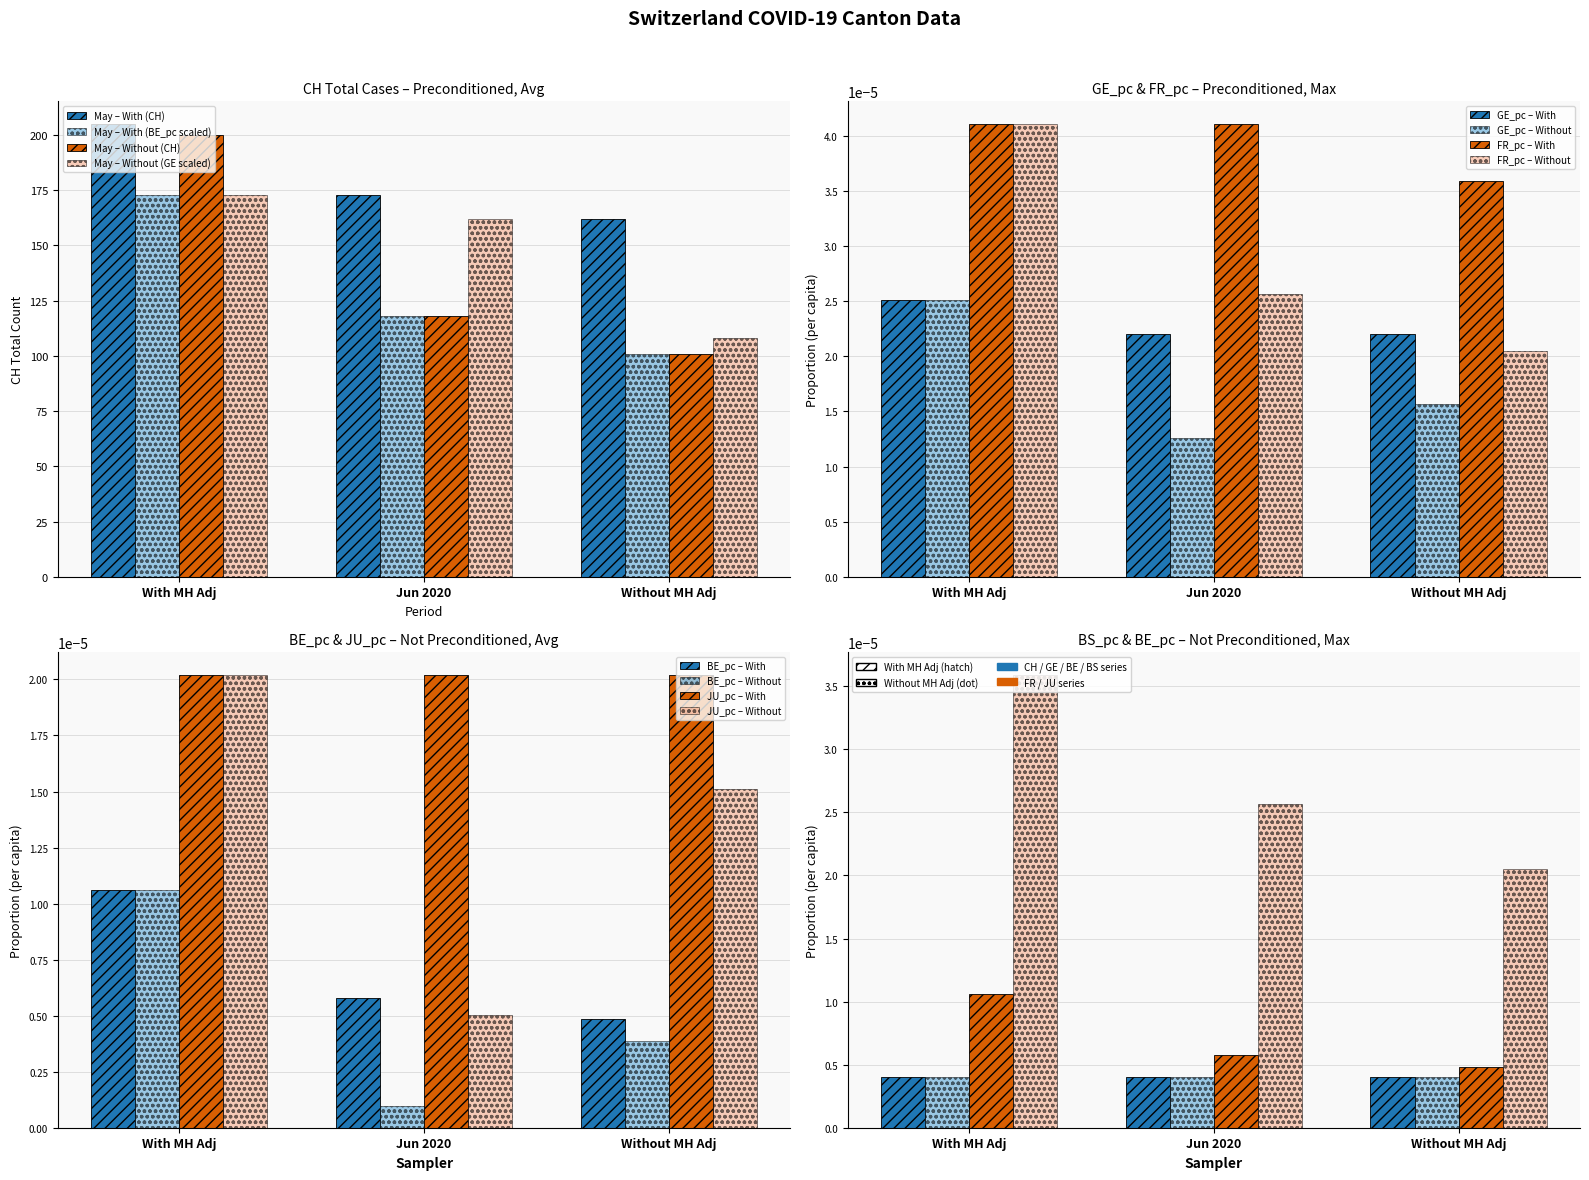

The CH series shows 57.1 at 1. True or false?

False